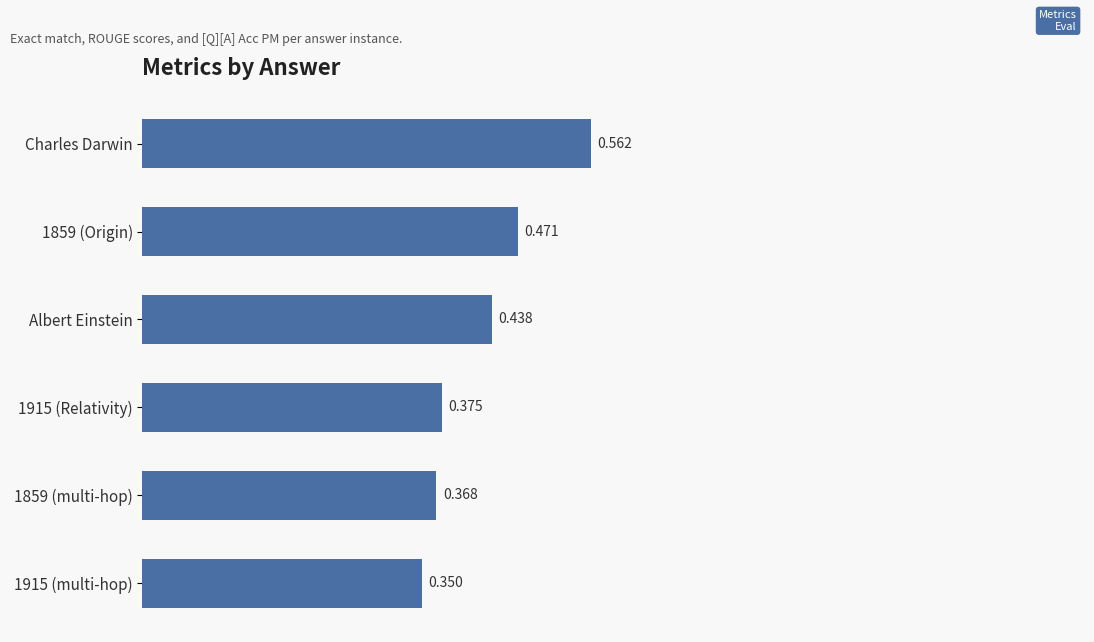

What is the label of the 1st bar from the top?

Charles Darwin